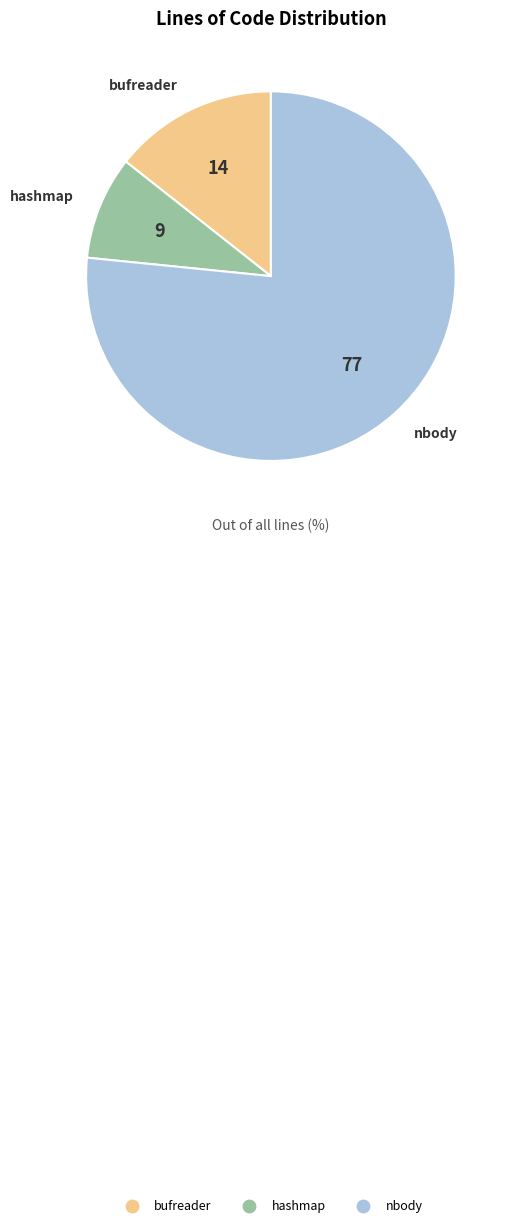

Combined, do bufreader and hashmap account for over 50%?

No